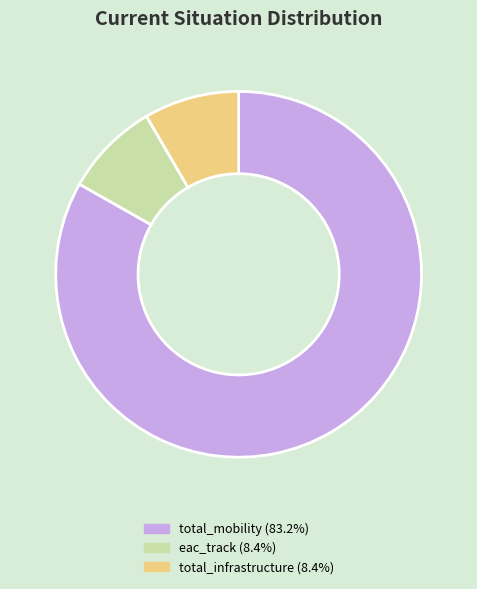

The total_infrastructure slice represents 8% of the pie. True or false?

True